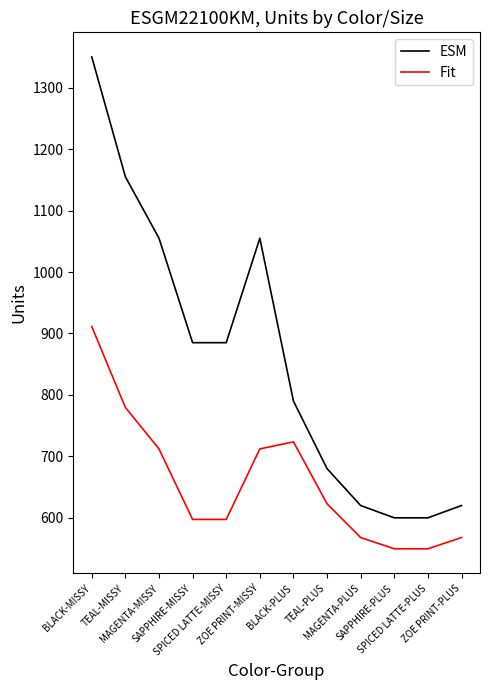

What is the highest value of the ESM series?

1350.0